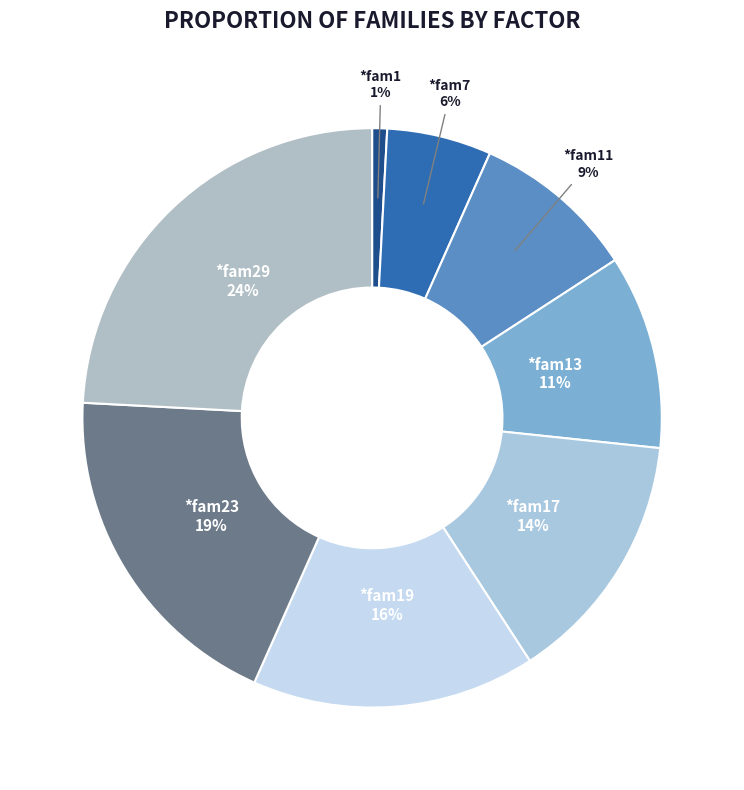

What percentage is the *fam1 slice, to the nearest percent?

1%